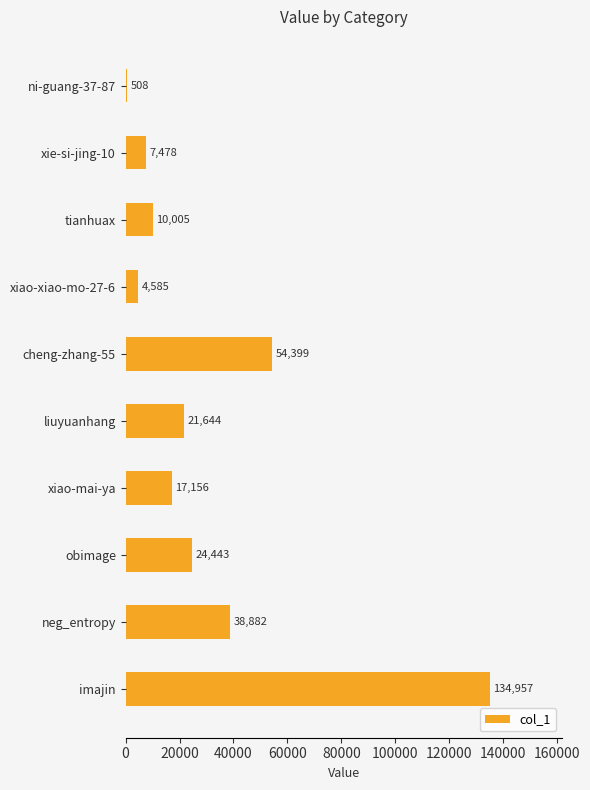

Reading bottom to top, list all the values displayed in this chart.

134957	38882	24443	17156	21644	54399	4585	10005	7478	508